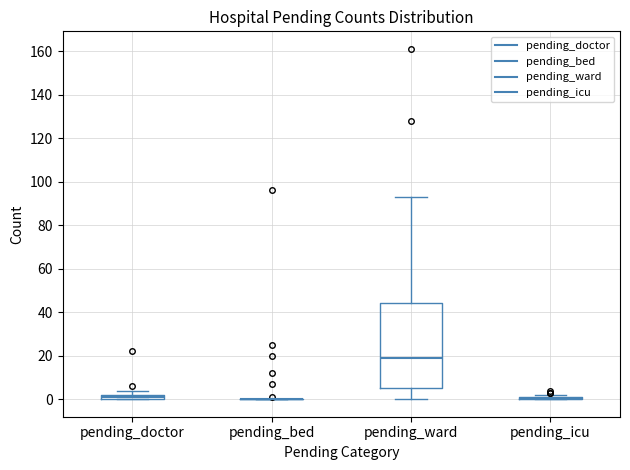

Comparing the boxes themselves (not the whiskers), which one is the tallest?

pending_ward